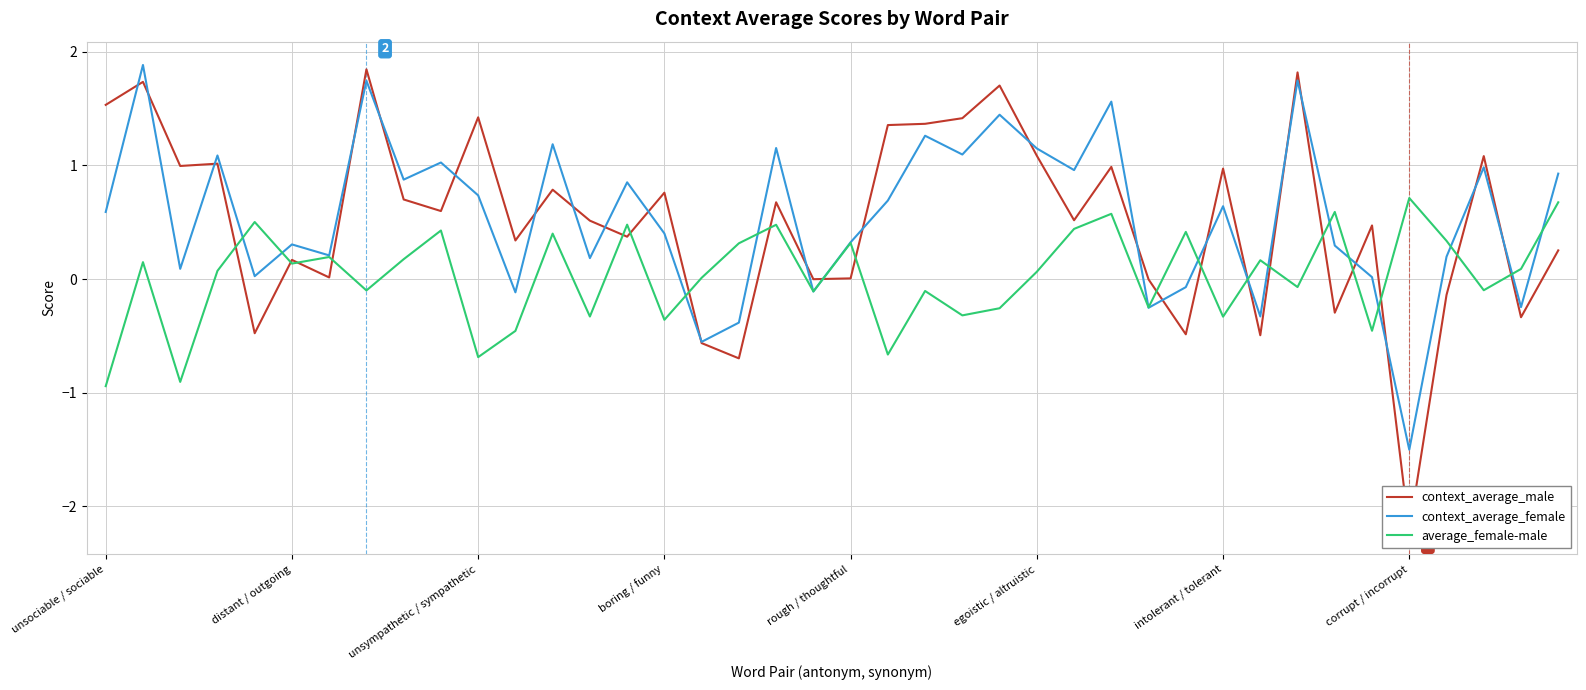

How many intersections are there between context_average_female and average_female-male?

16